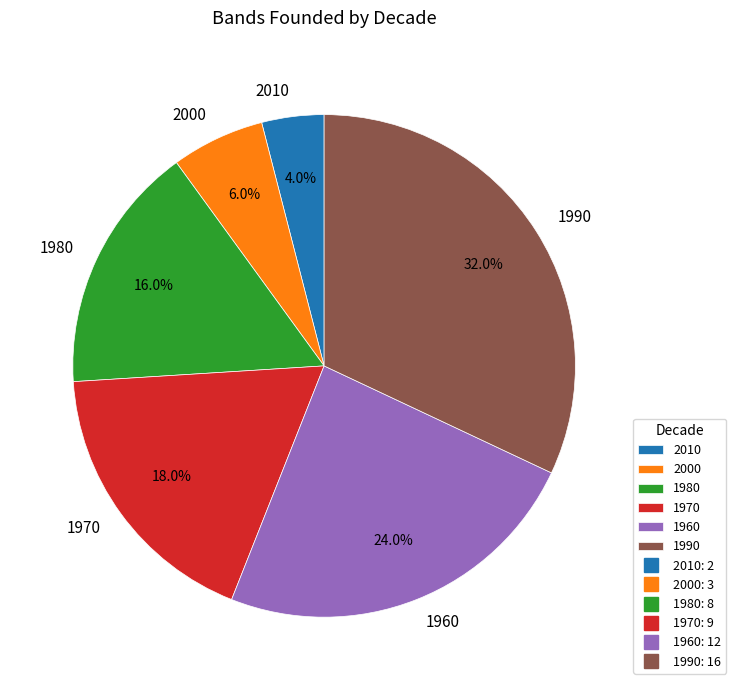

To the nearest percent, what percentage of the pie is 2000?

6%